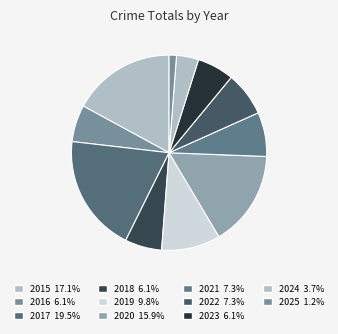

True or false: 2022 accounts for 19% of the total.

False